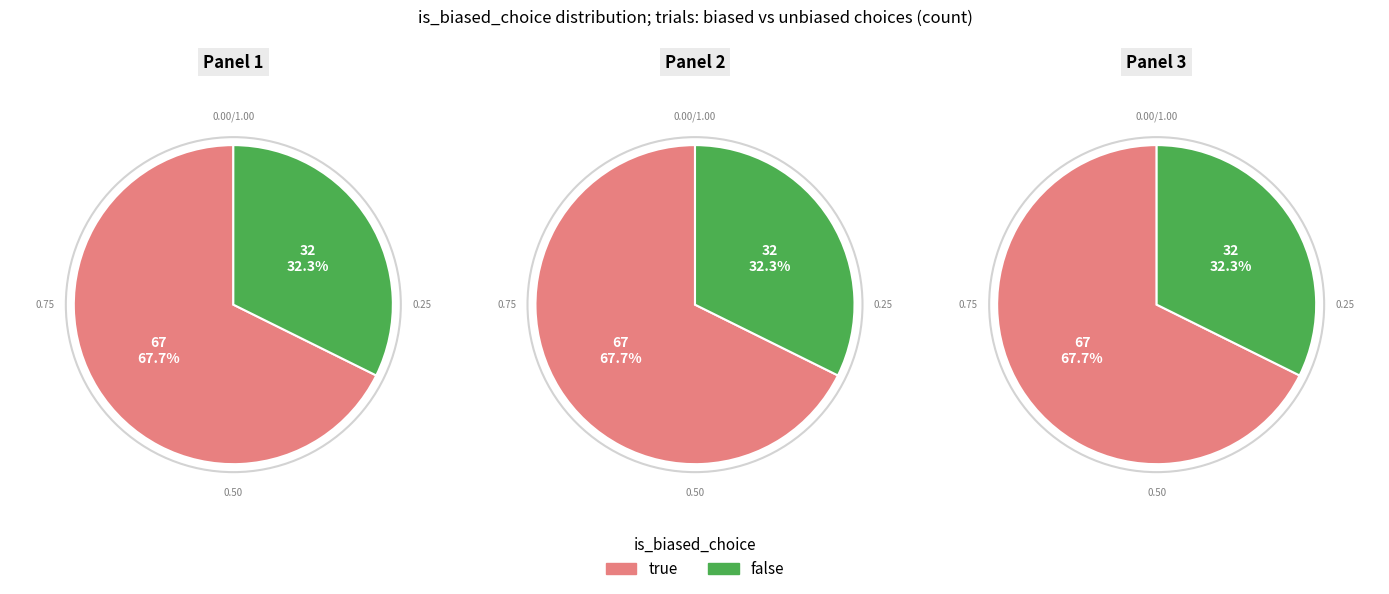

To the nearest percent, what is the average slice percentage?

50%